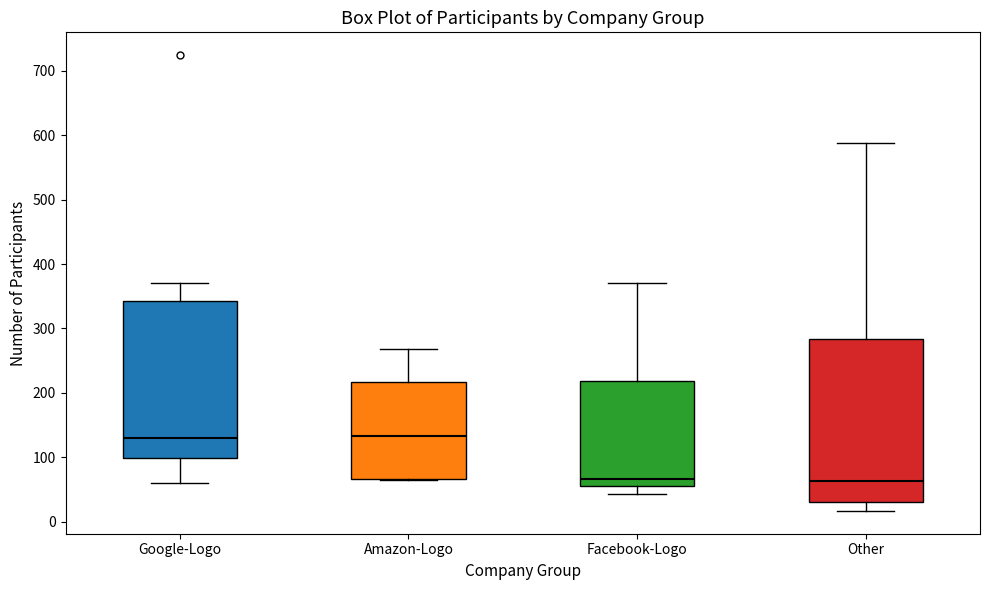

Reading left to right, read every box against the y-axis: the position of its median line, the range the box covers, and the ends of its whiskers. The values are not printed on the chart, so give them approximately, as read against the axis.

Google-Logo: median 130, box 100 to 340, whiskers 60 to 370
Amazon-Logo: median 130, box 70 to 220, whiskers 70 to 270
Facebook-Logo: median 70, box 60 to 220, whiskers 40 to 370
Other: median 60, box 30 to 280, whiskers 20 to 590